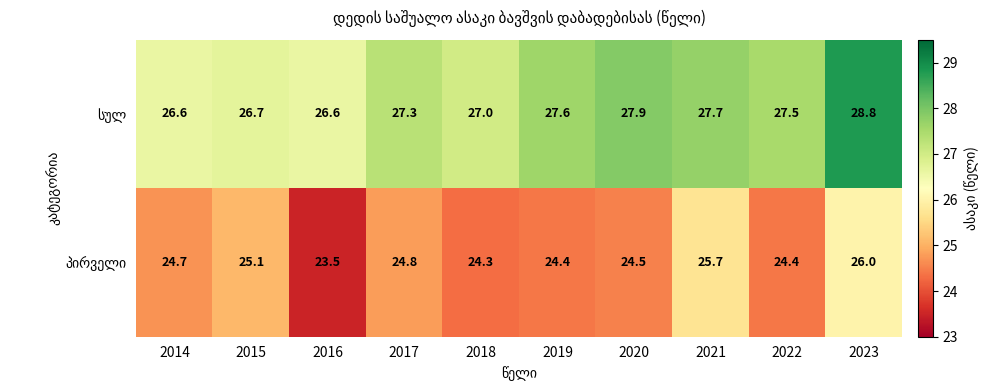

What is the total value across all series at 2020?

52.4